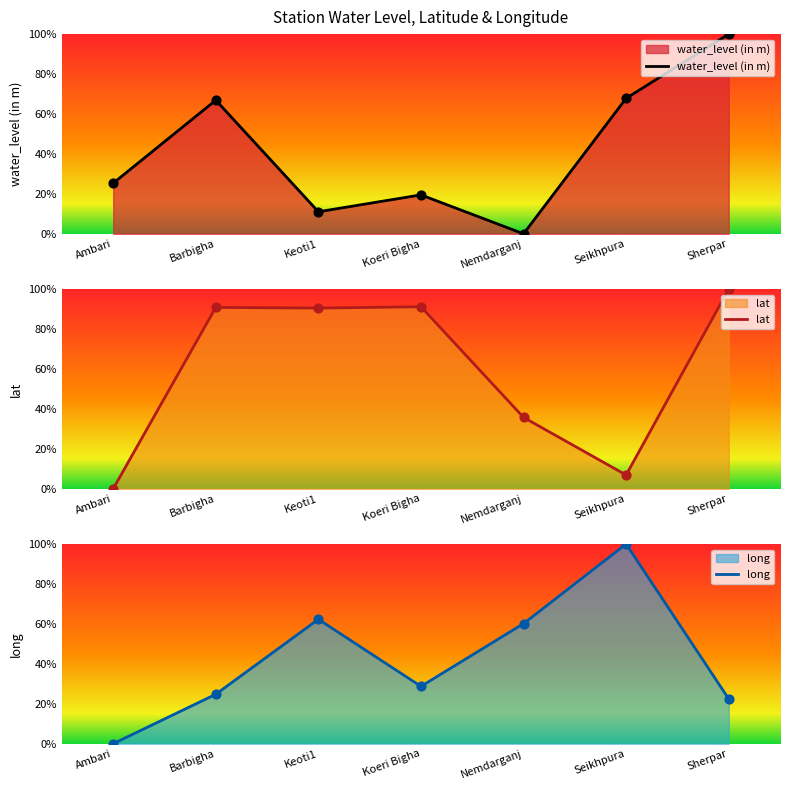

What are all the series names shown in the legend?

water_level (in m), lat, long